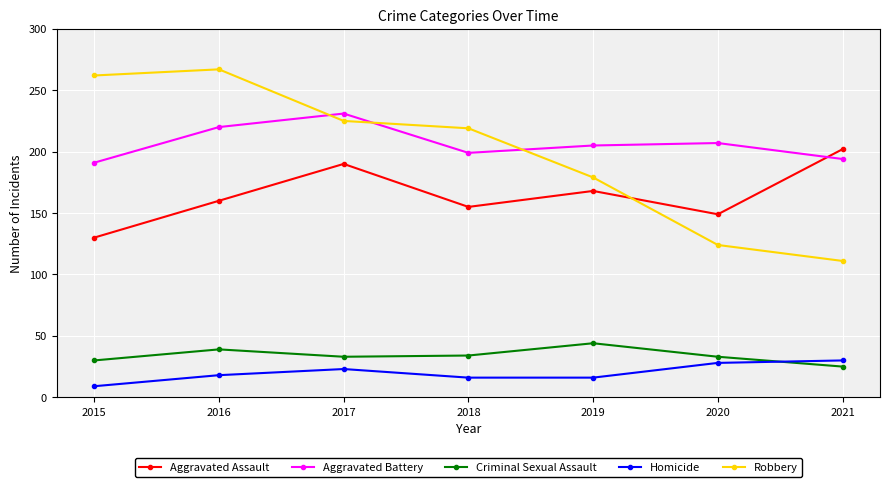

What is the difference between the second highest and minimum values in the Aggravated Battery series?

29